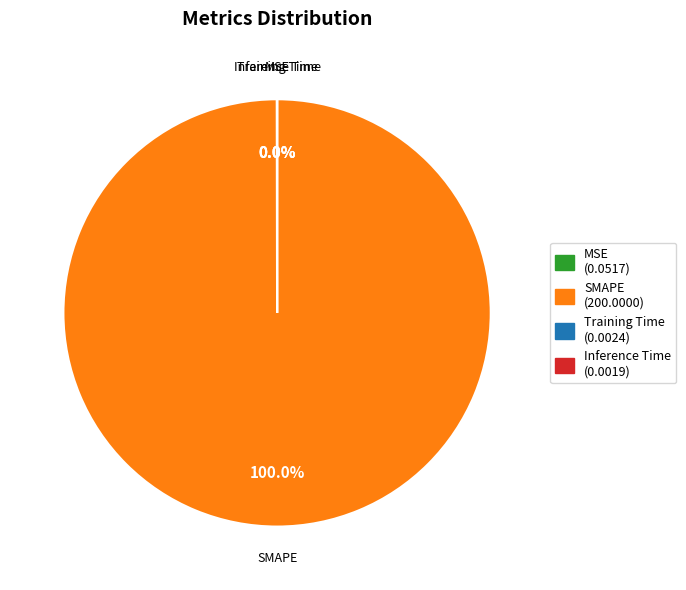

Which category has the biggest portion of the pie?

SMAPE